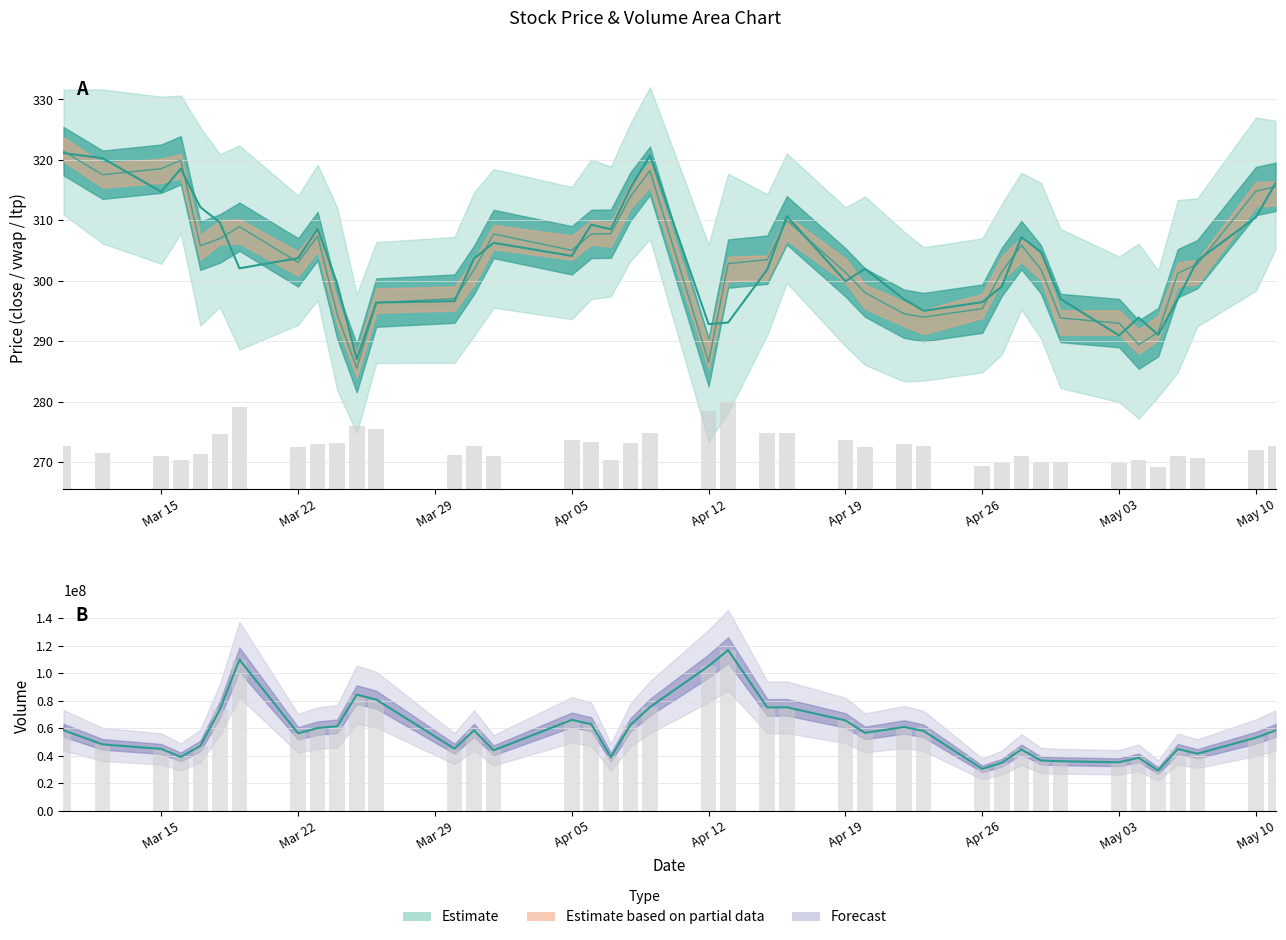

How many values in the VOLUME (scaled) series are below 7?

20